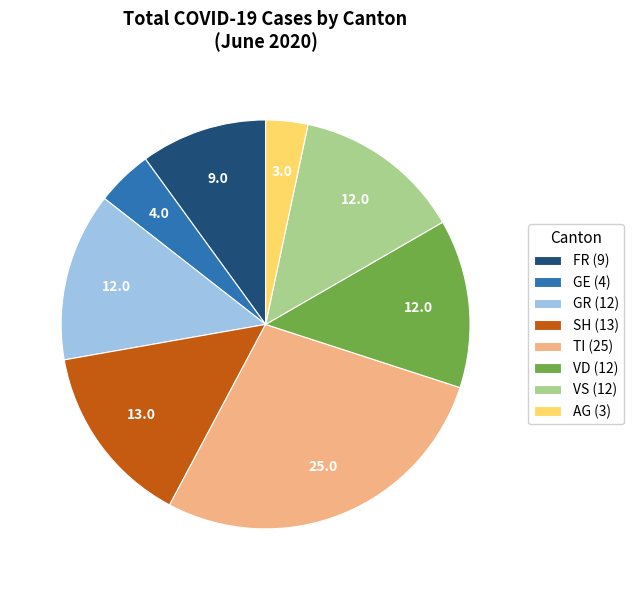

Which category has the biggest portion of the pie?

TI (25)